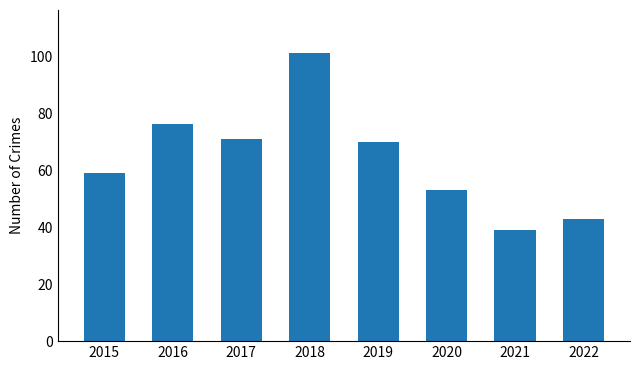

Which label corresponds to the smallest value in the chart?

2021